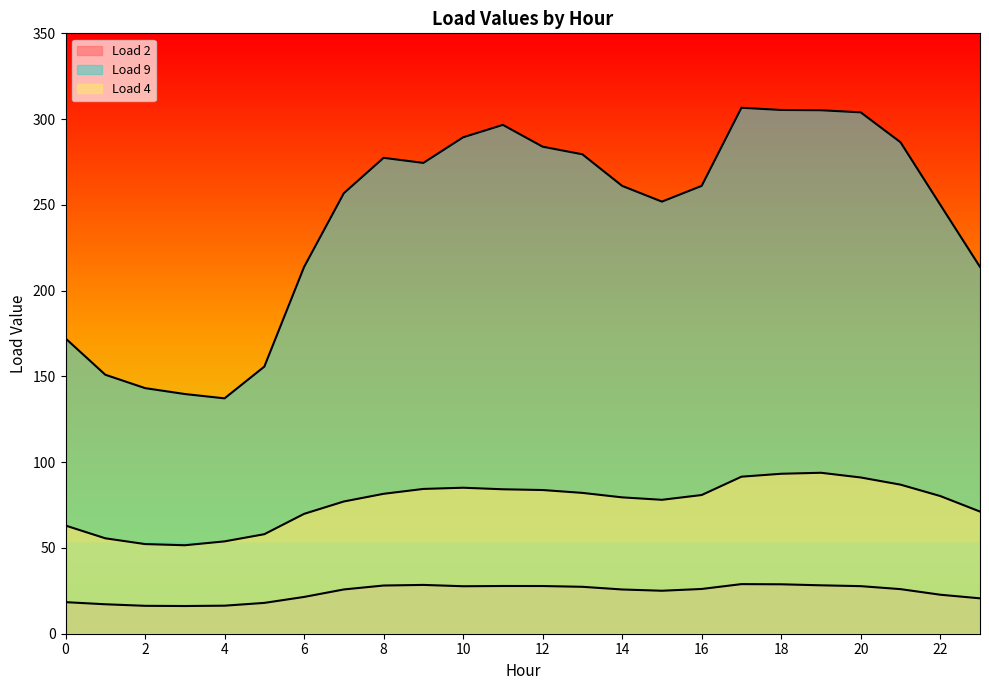

True or false: Load 4 and Load 2 cross at least once.

False